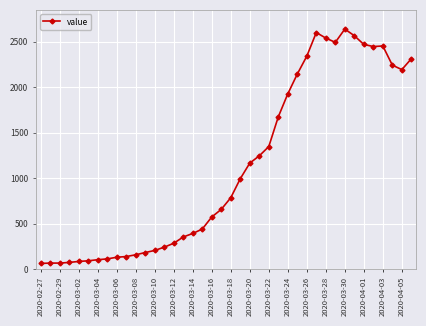

What is the greatest value displayed?

2640